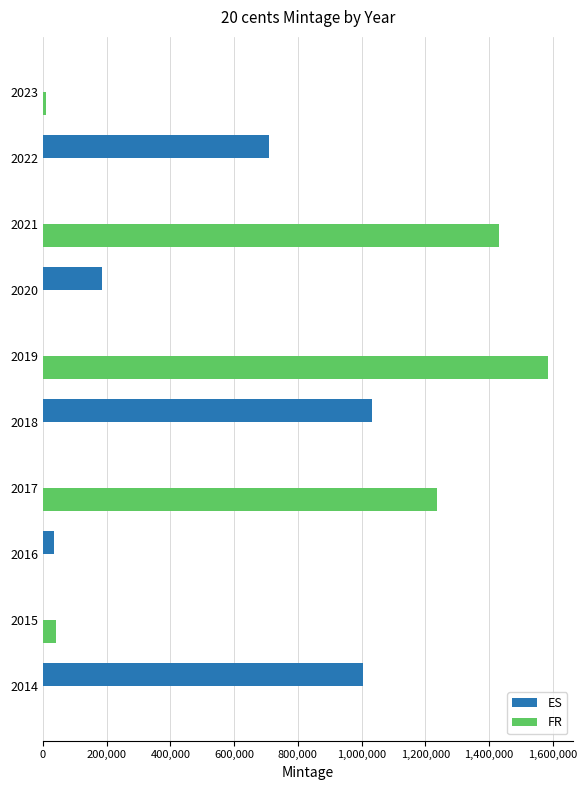

Where is ES nearest to the value 517000?

2022